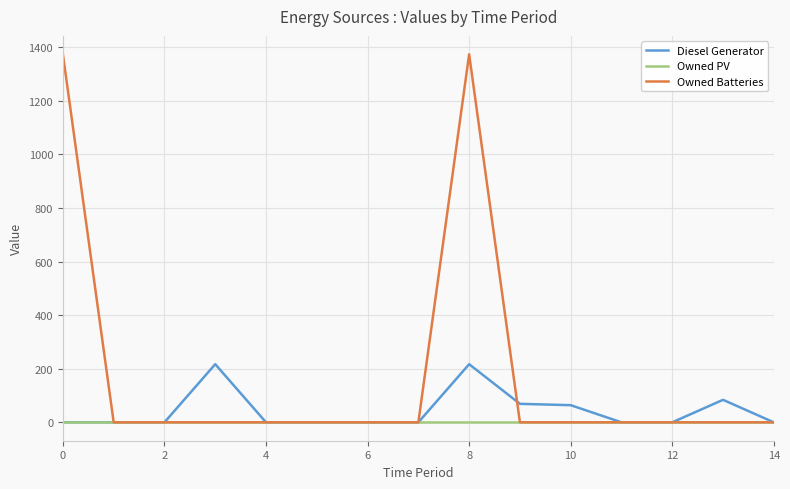

Which series has the largest total across all categories?

Owned Batteries